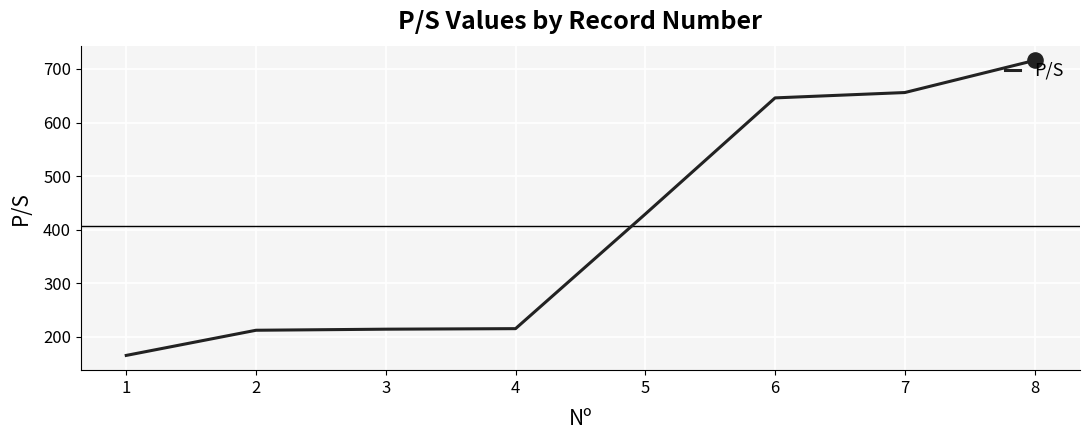

What is the change in value from 1 to 3?

+49